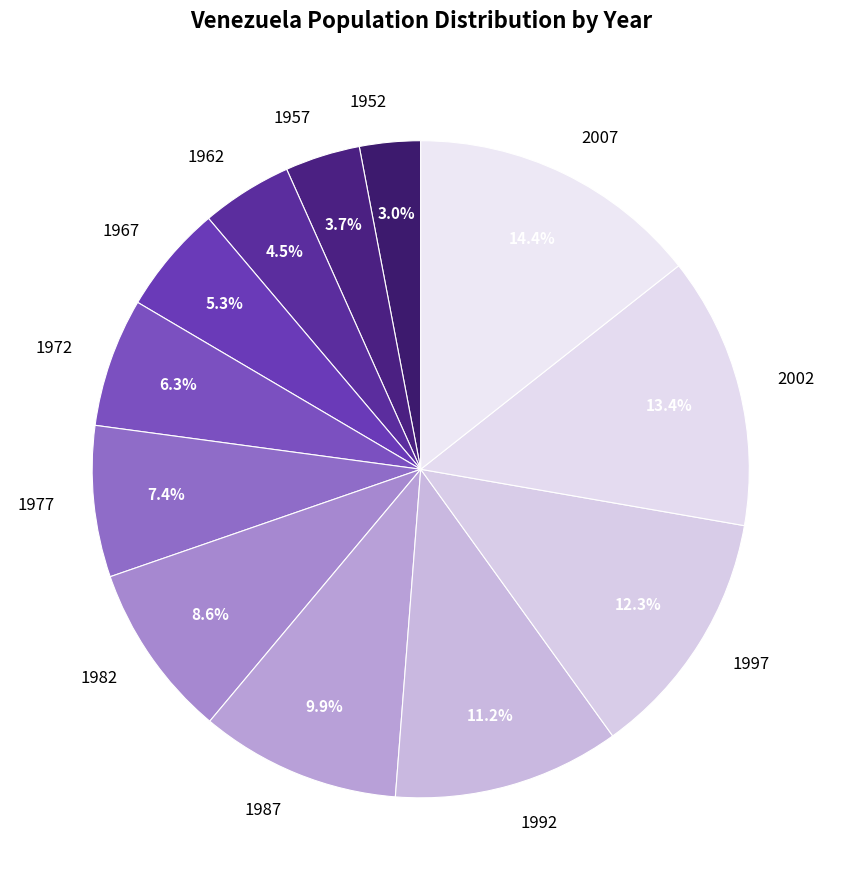

How many slices are in this pie chart?

12